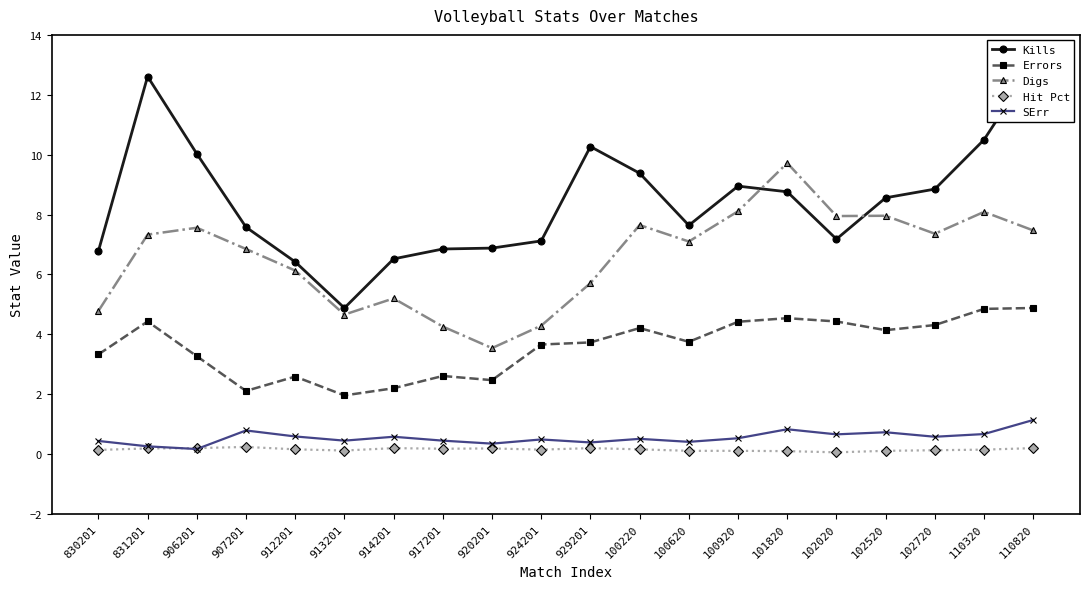

True or false: Digs and Hit Pct intersect in this chart.

False